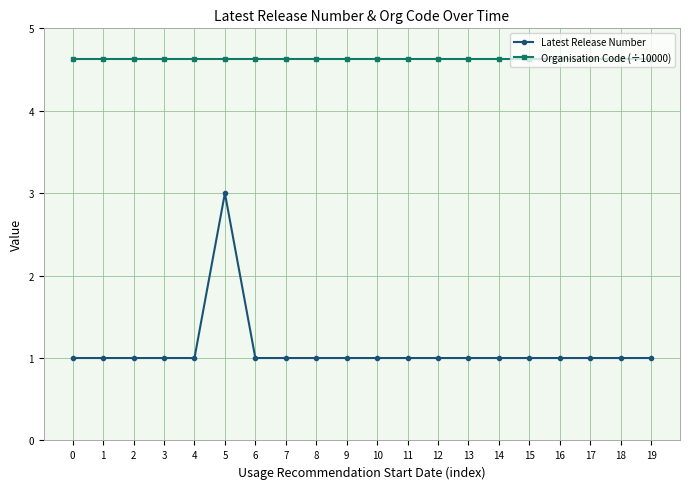

What is the highest value of the Latest Release Number series?

3.0